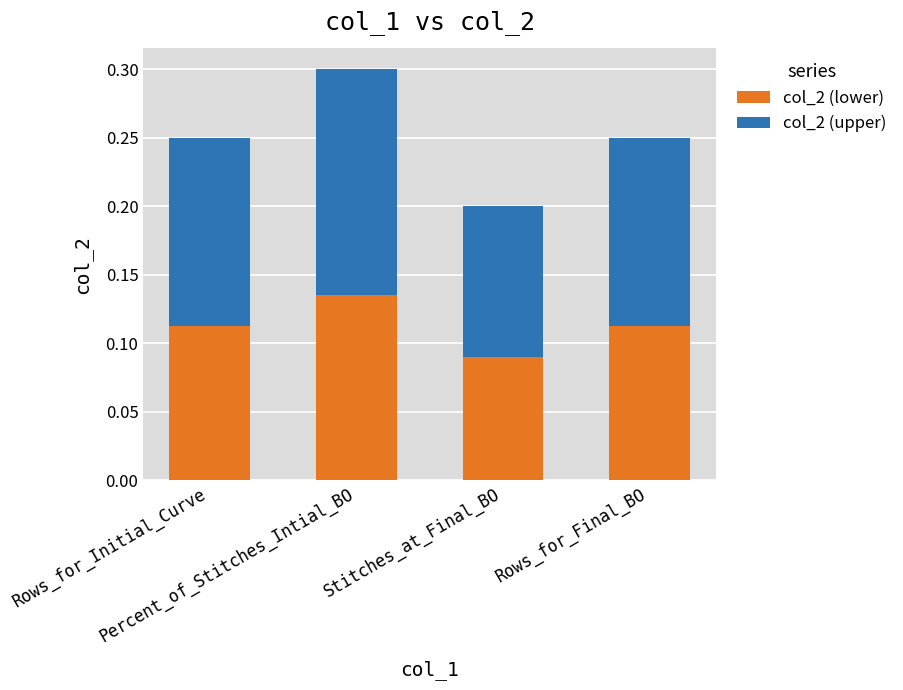

Count the number of data series in this chart.

2